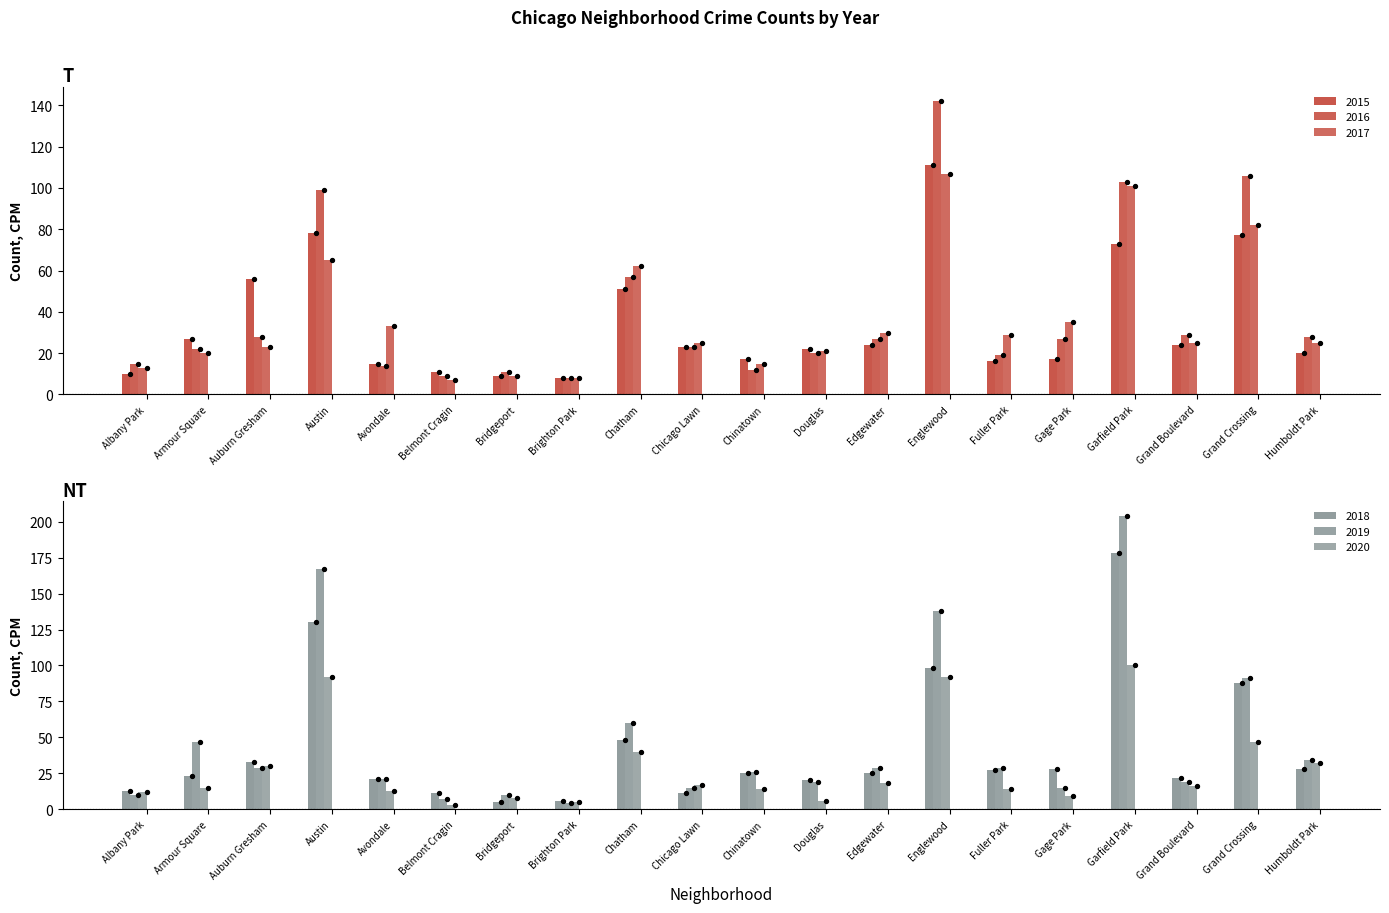

What are all the series names shown in the legend?

2015, 2016, 2017, 2018, 2019, 2020